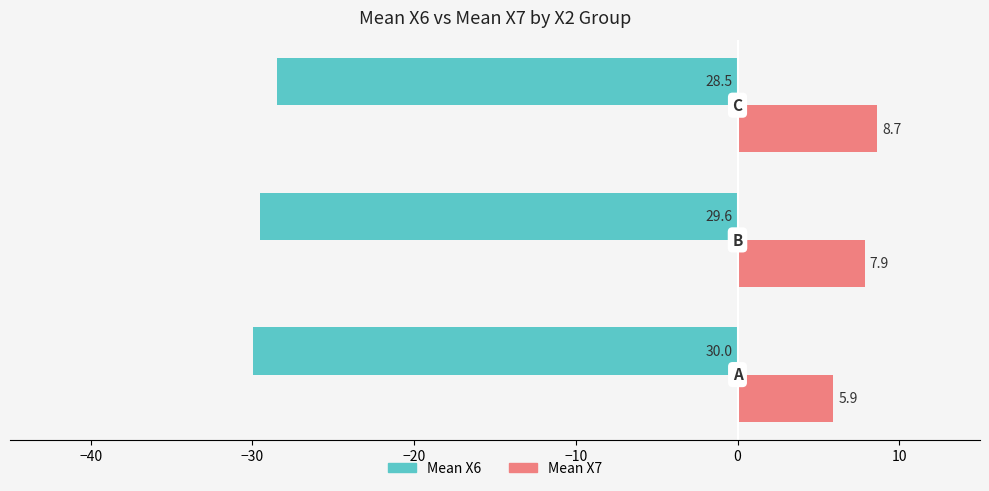

What is the maximum value for Mean X7?

8.7